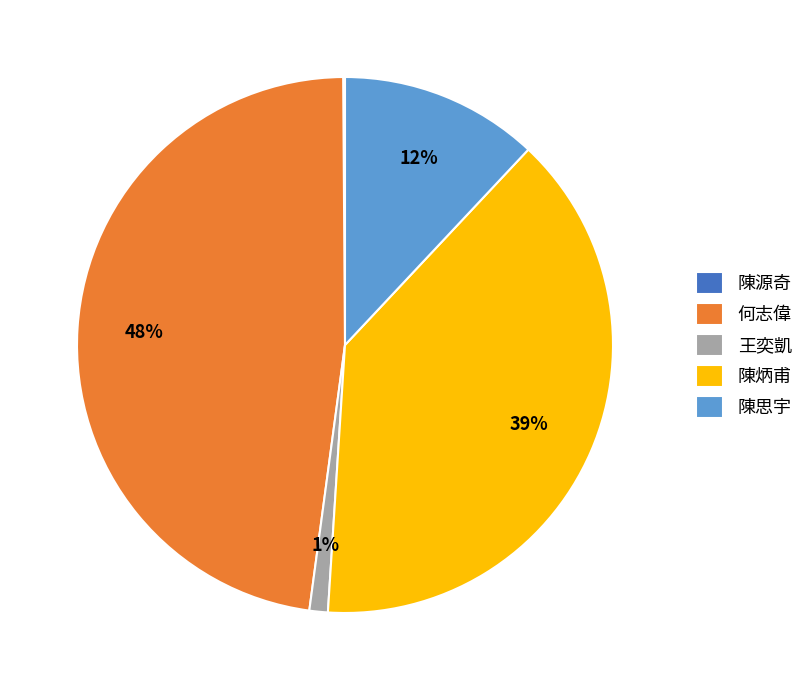

What is the largest slice in the pie chart?

何志偉